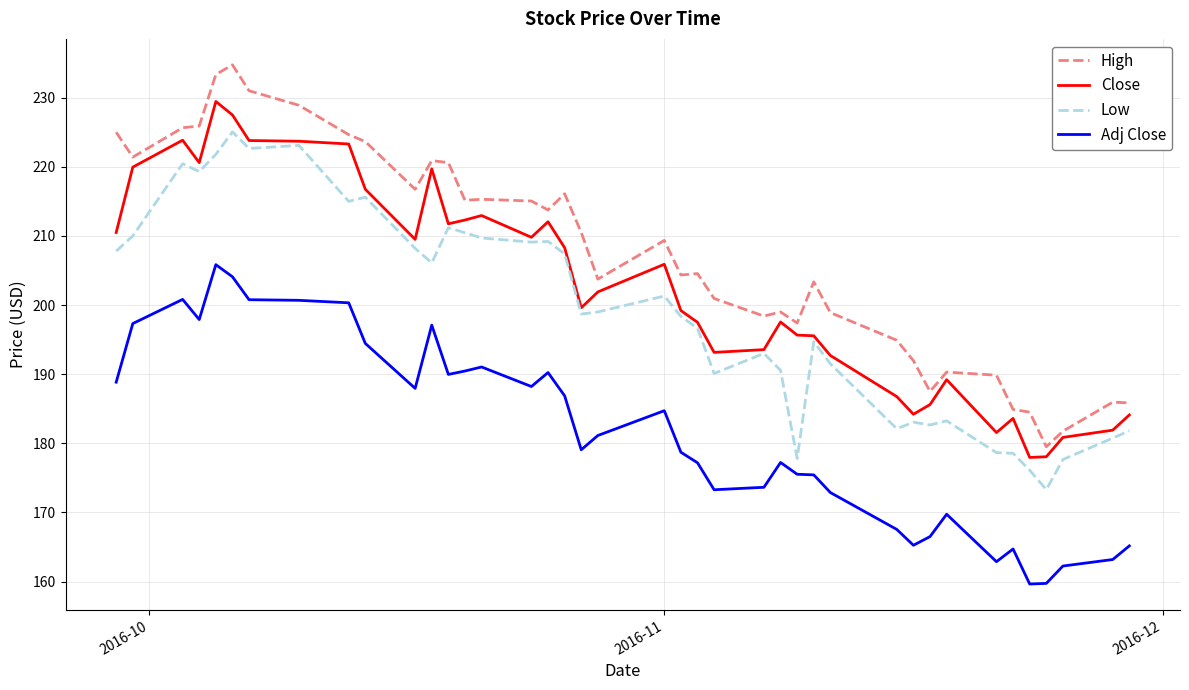

Which series has the largest total across all categories?

High